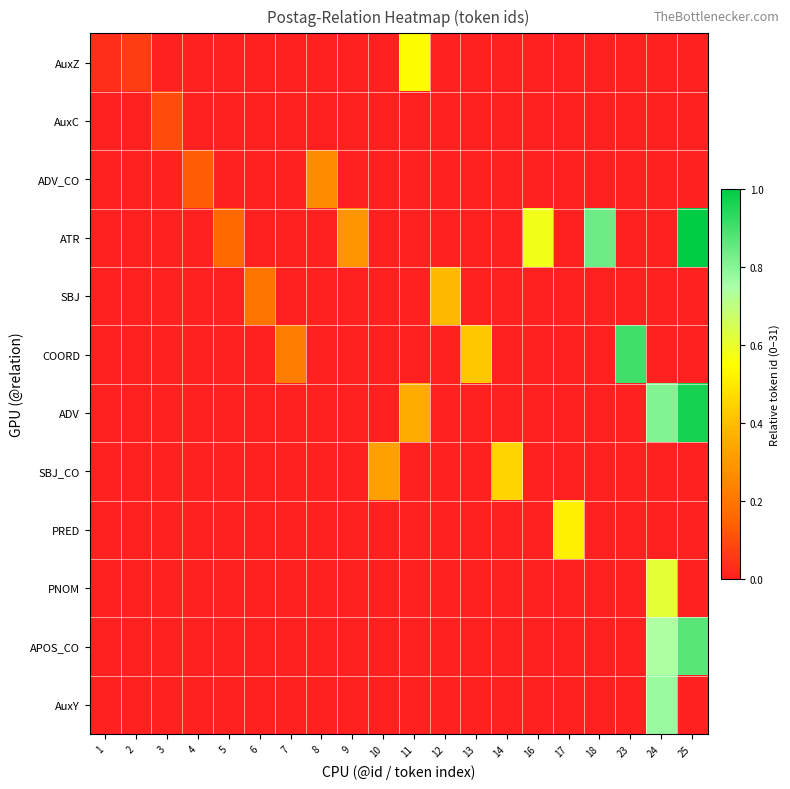

Count the number of data series in this chart.

12